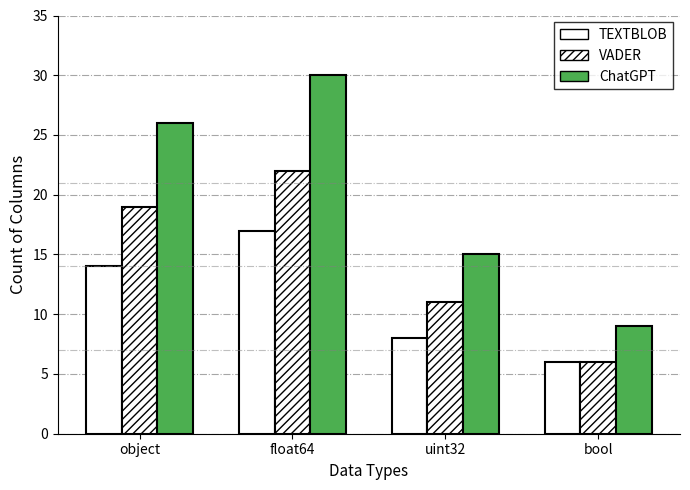

How many data points does each series have?

4